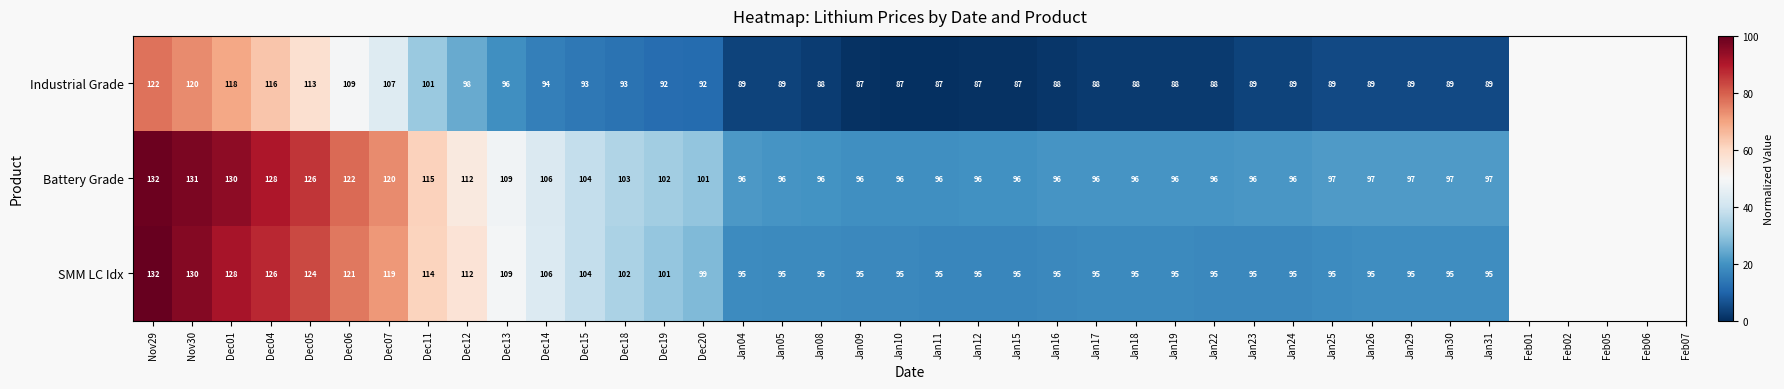

Read the Battery Grade value at Jan22, to the nearest 5.

95